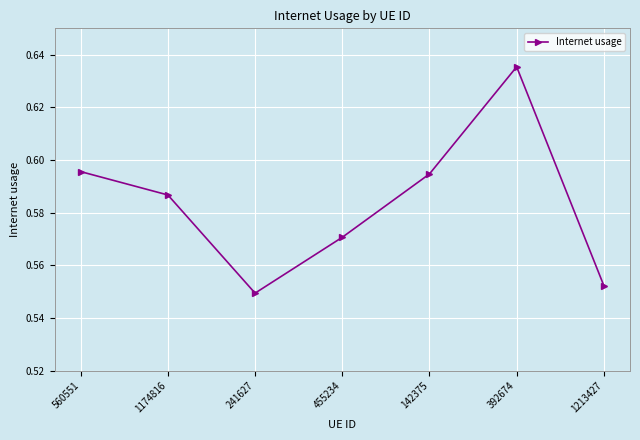

Where is the data nearest to the value 0?

241627